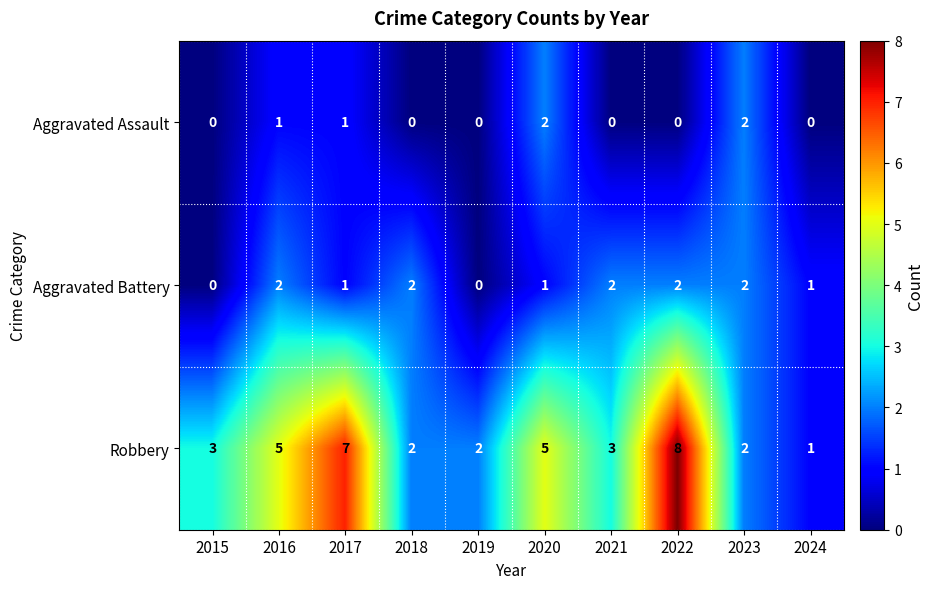

The Aggravated Assault series shows 2 at 2020. True or false?

True